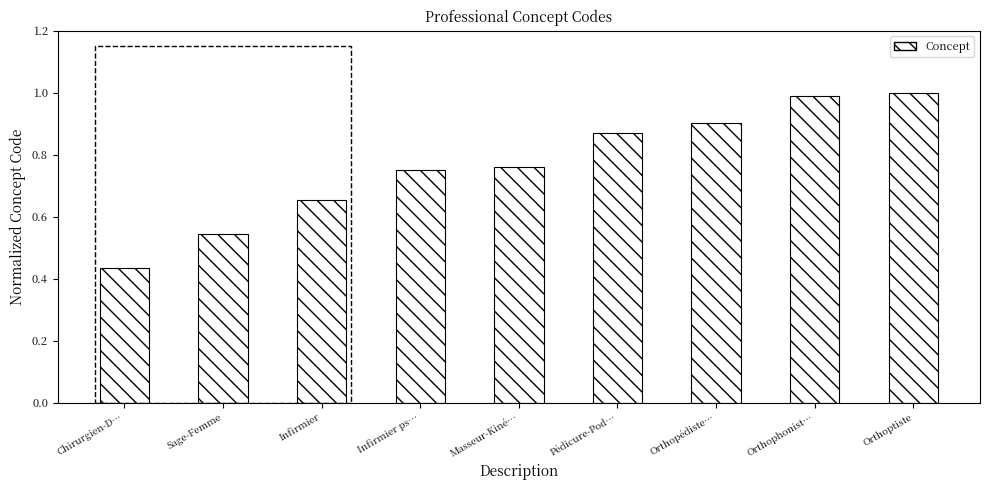

What is the label of the 3rd bar from the right?

Orthopédiste…